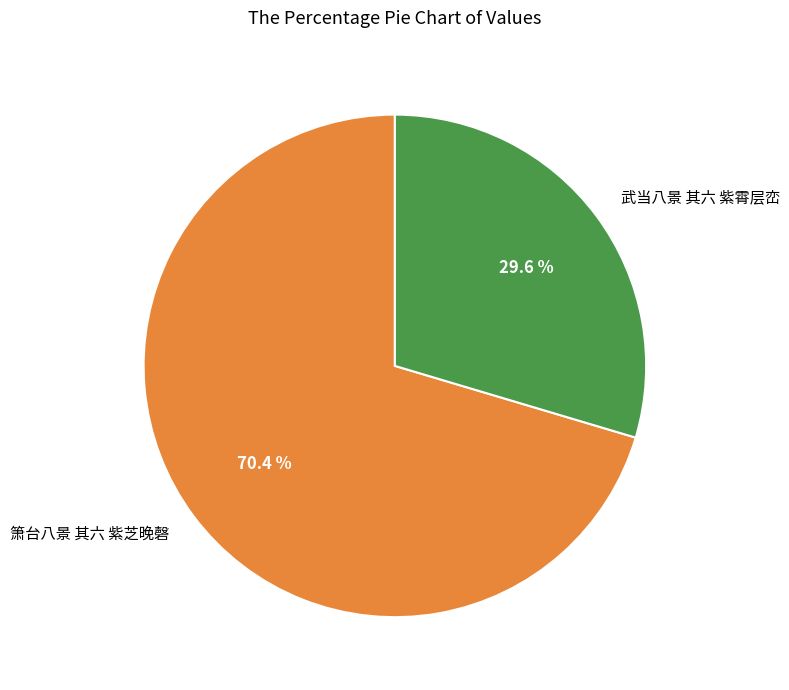

Does 箫台八景 其六 紫芝晚磬 represent more than half of the total?

Yes